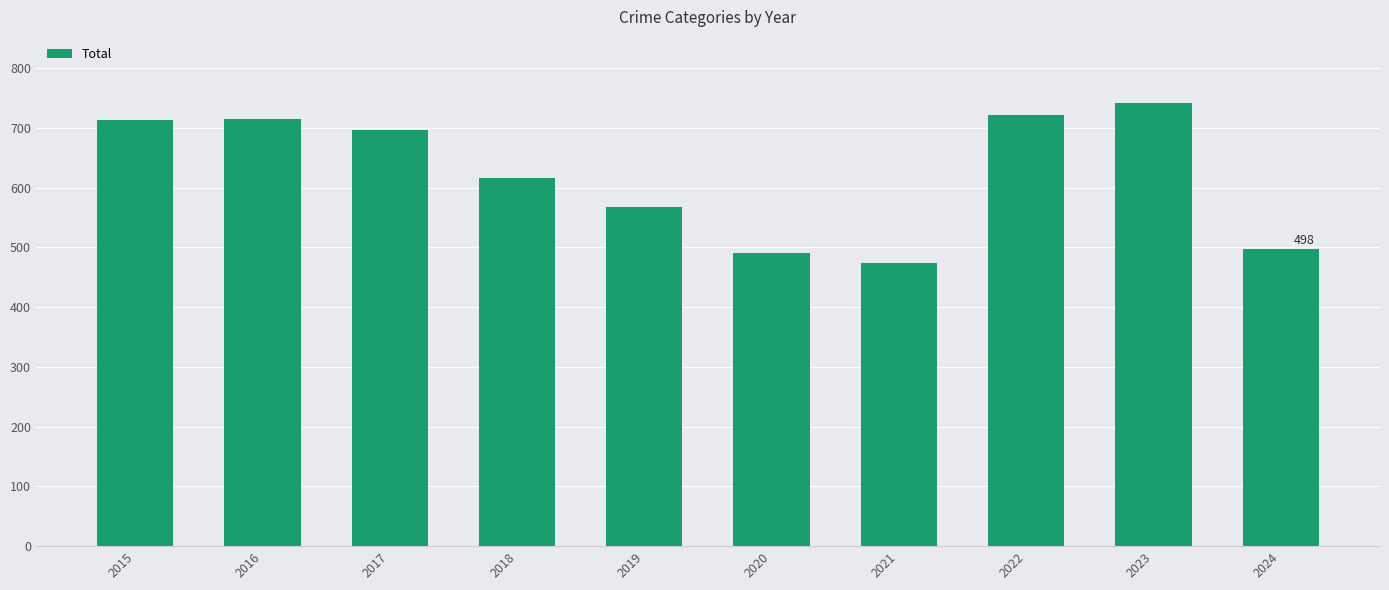

Which has a higher value, 2023 or 2016?

2023